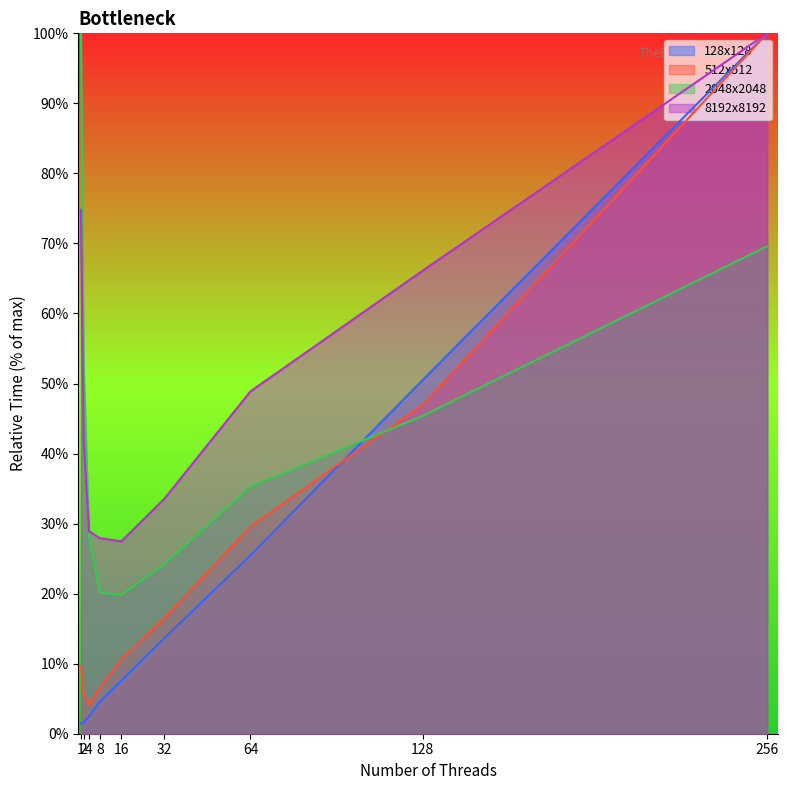

Does the chart have visible grid lines?

No